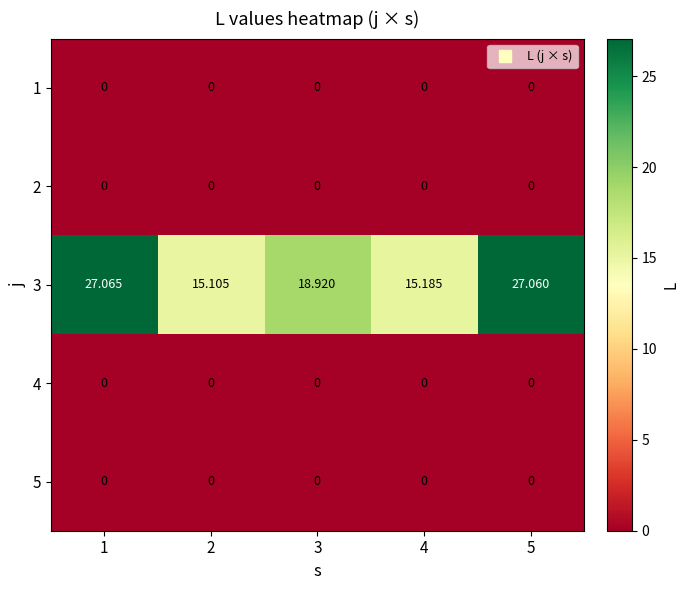

How many data points does each series have?

5